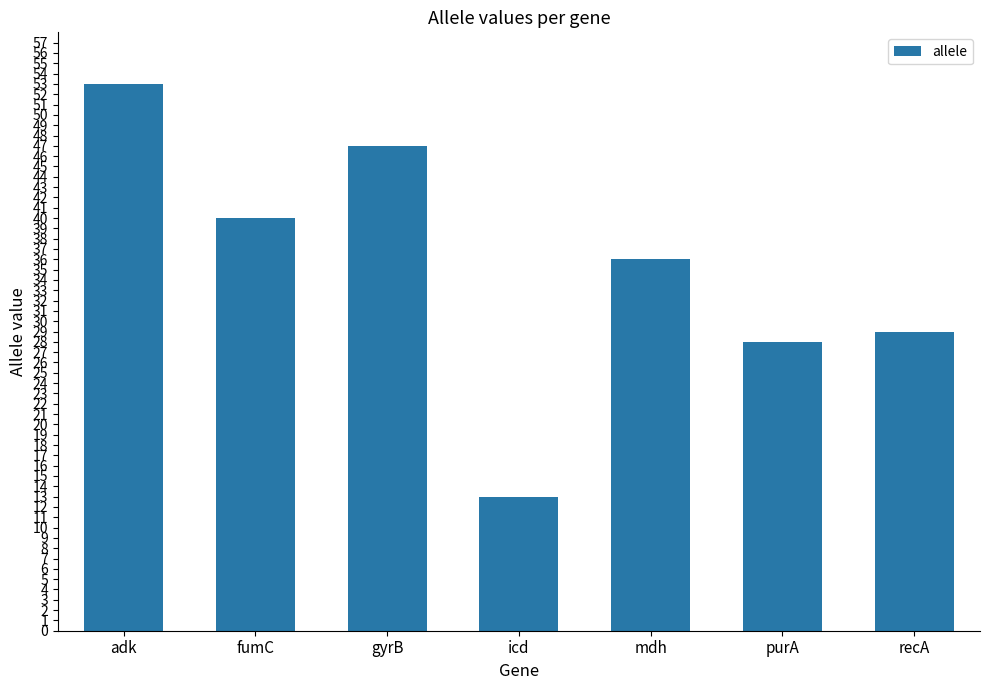

List the labels in order of value, smallest first.

icd, purA, recA, mdh, fumC, gyrB, adk